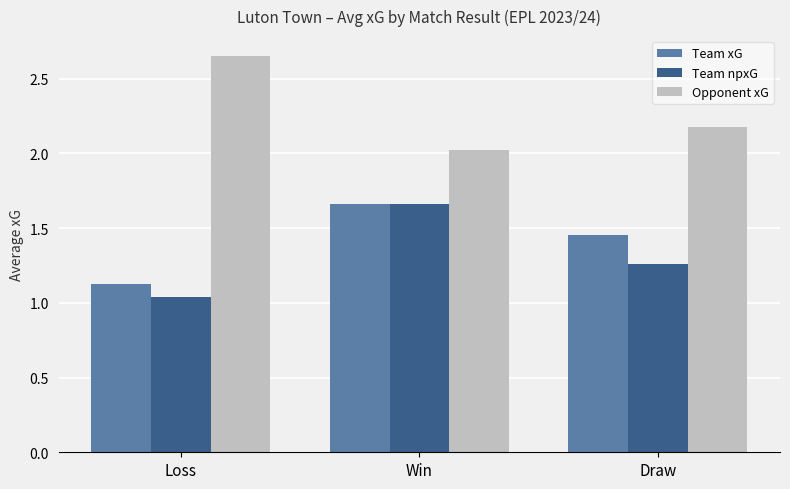

What is the total value across all series at Loss?

4.8